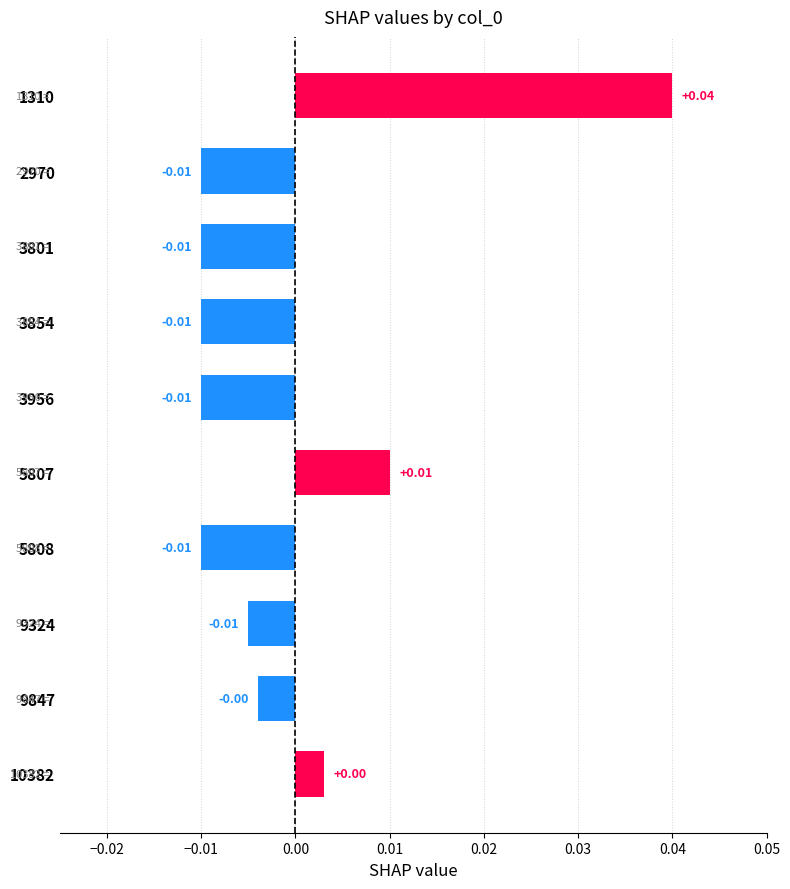

Between 1310 and 5808, which is larger?

1310